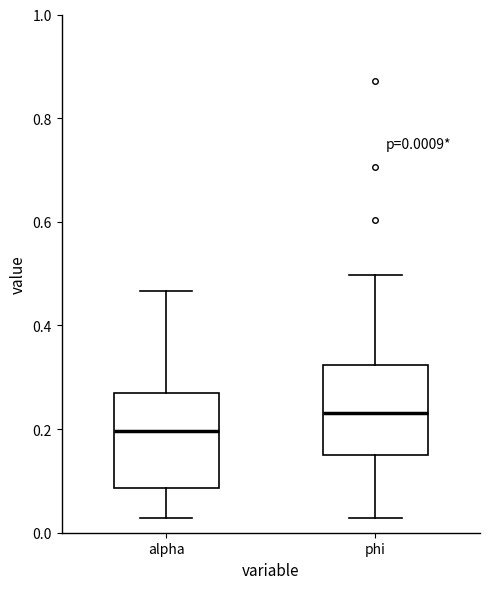

Which box's median line is the highest?

phi